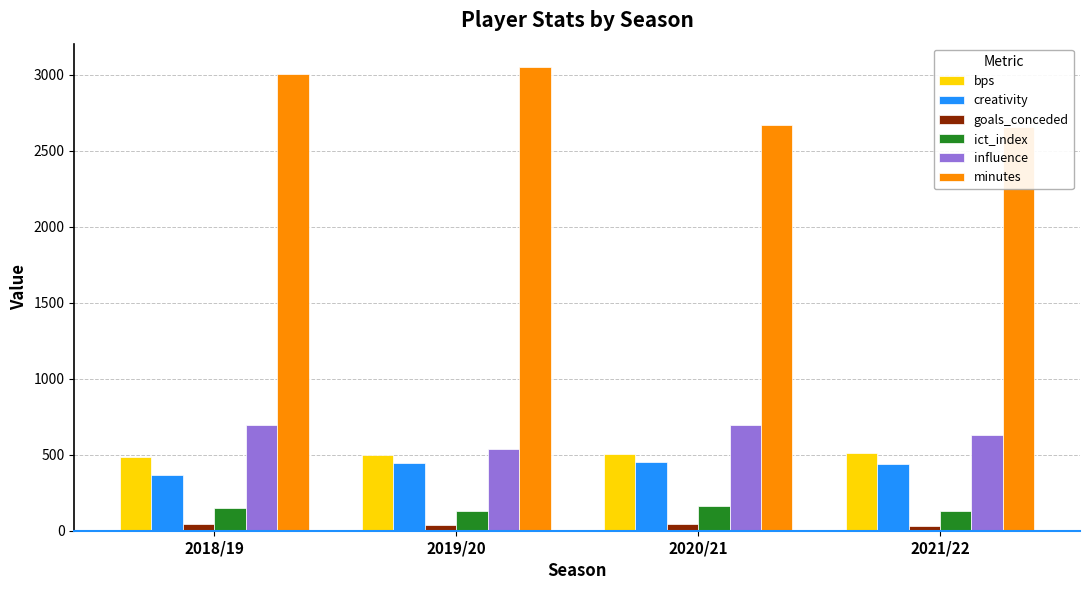

Which series has the largest total across all categories?

minutes